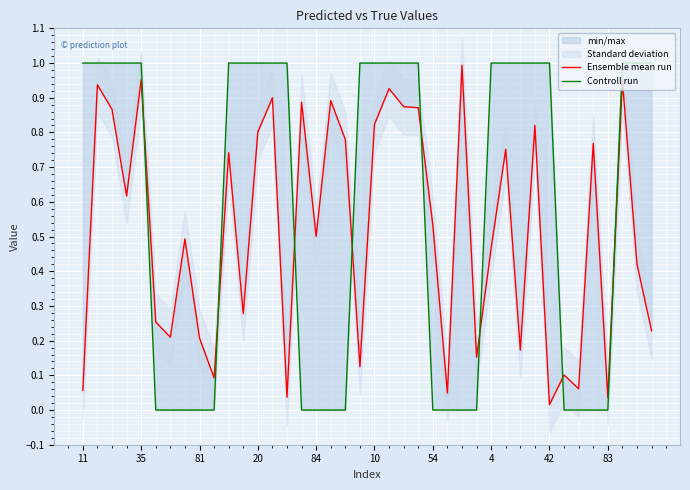

At which category does the chart reach its peak across all series?

11